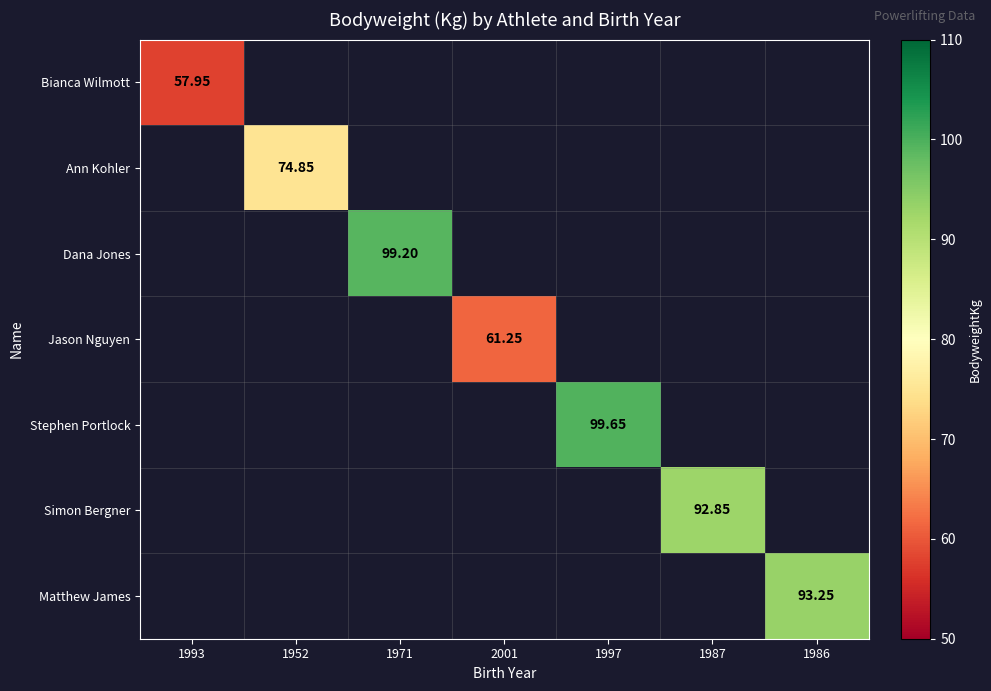

Which series has the largest range (max minus min)?

Bianca Wilmott